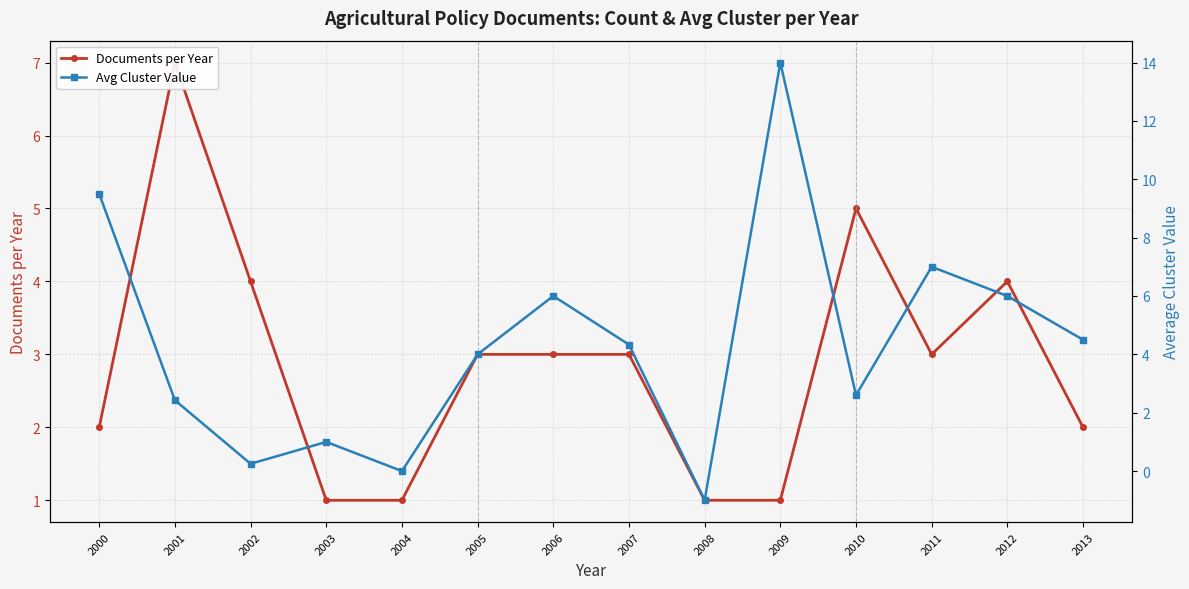

What is the minimum value for Avg Cluster Value?

-1.0